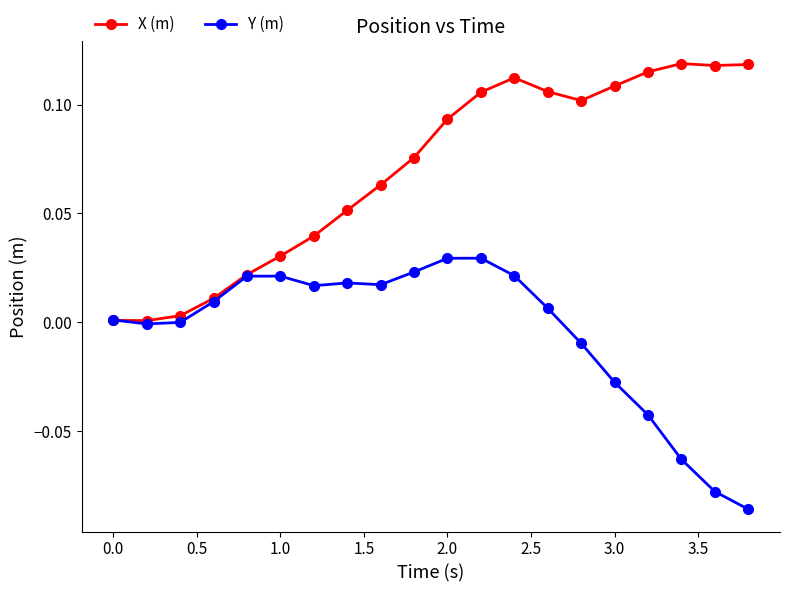

Rank the series by their maximum value, from lowest to highest.

Y (m), X (m)